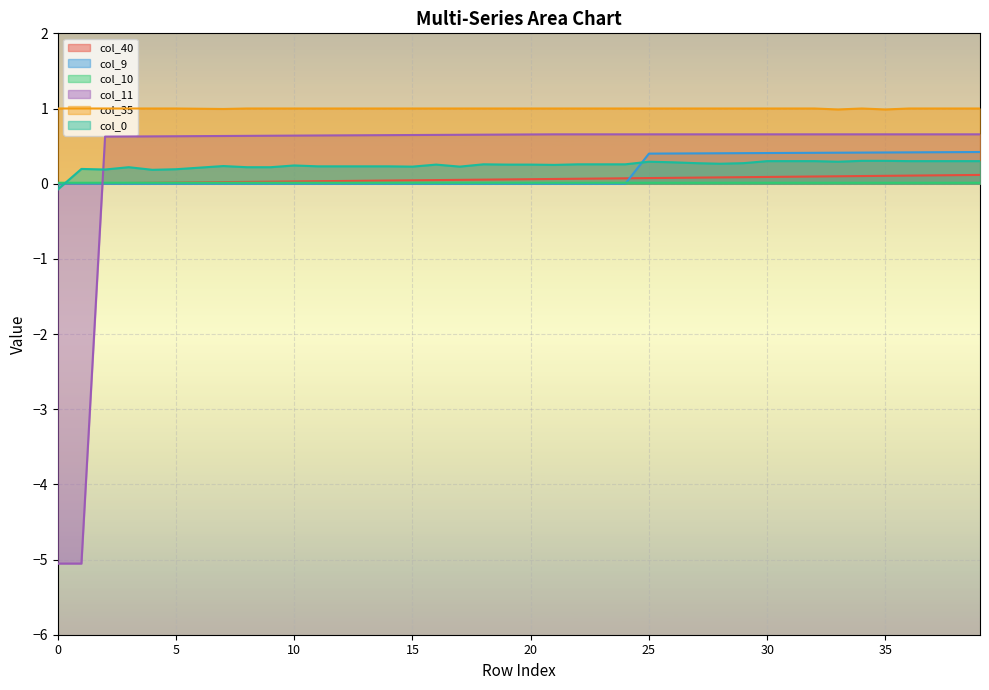

Rank the categories by col_11 value from highest to lowest.

21, 22, 23, 24, 25, 26, 27, 28, 29, 30, 31, 32, 33, 34, 35, 36, 37, 38, 39, 20, 19, 18, 17, 16, 15, 14, 13, 12, 11, 10, 9, 8, 7, 6, 5, 4, 3, 2, 0, 1